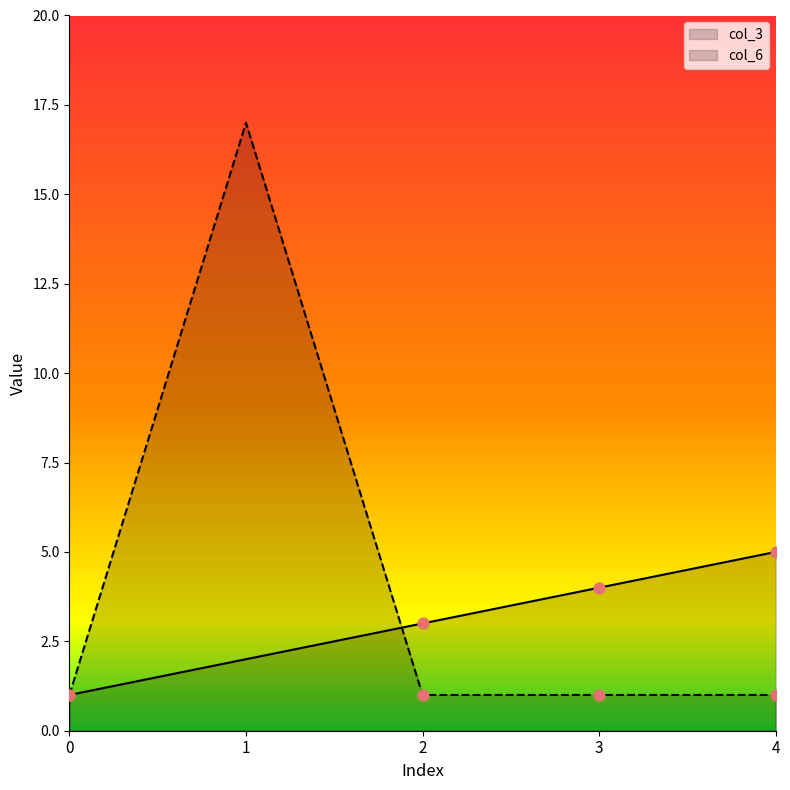

Is the value of col_6 at 3 greater than the value of col_3 at 1?

No